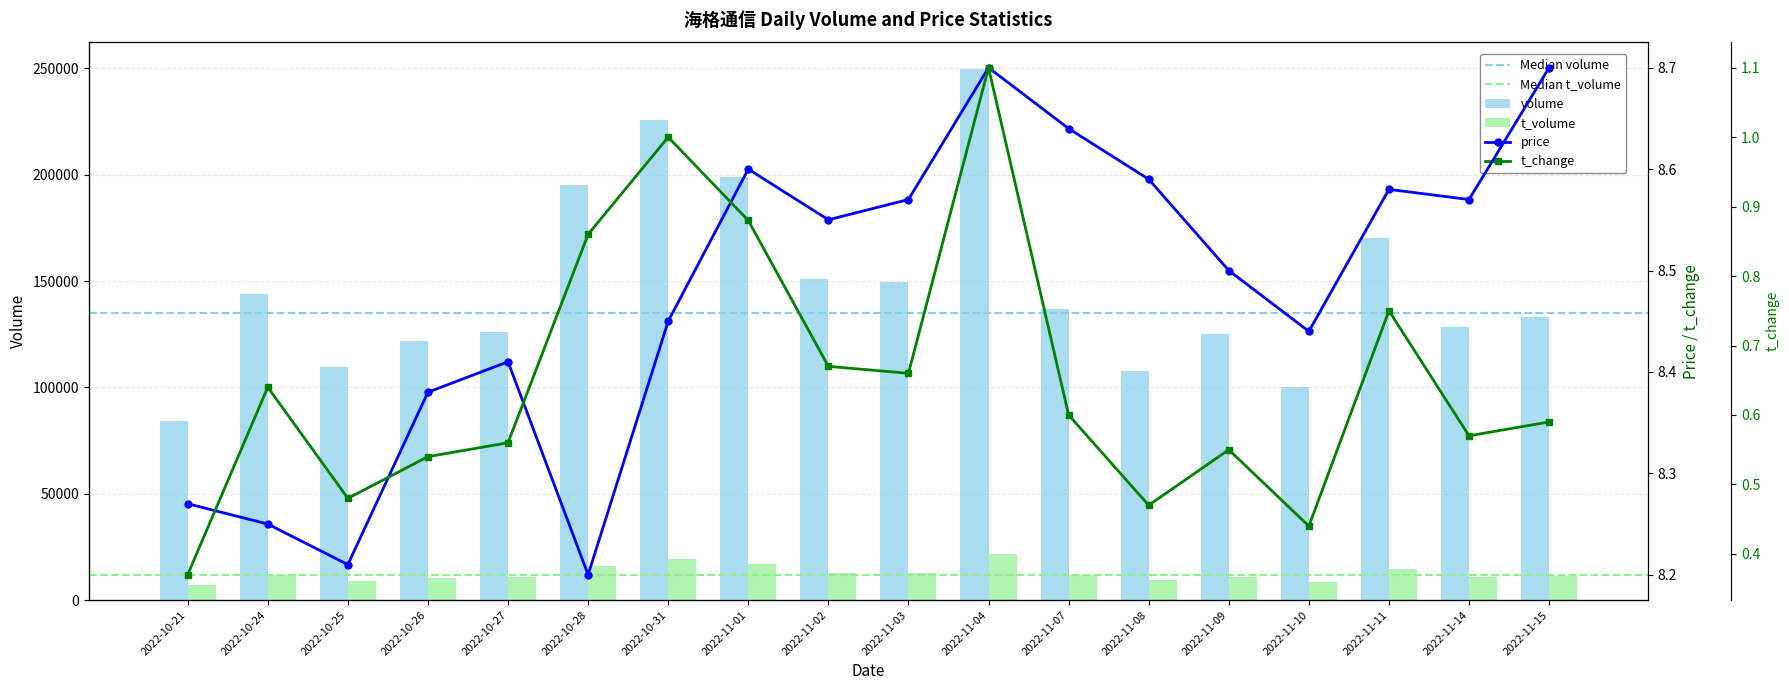

What are all the series names shown in the legend?

volume, t_volume, t_change, price